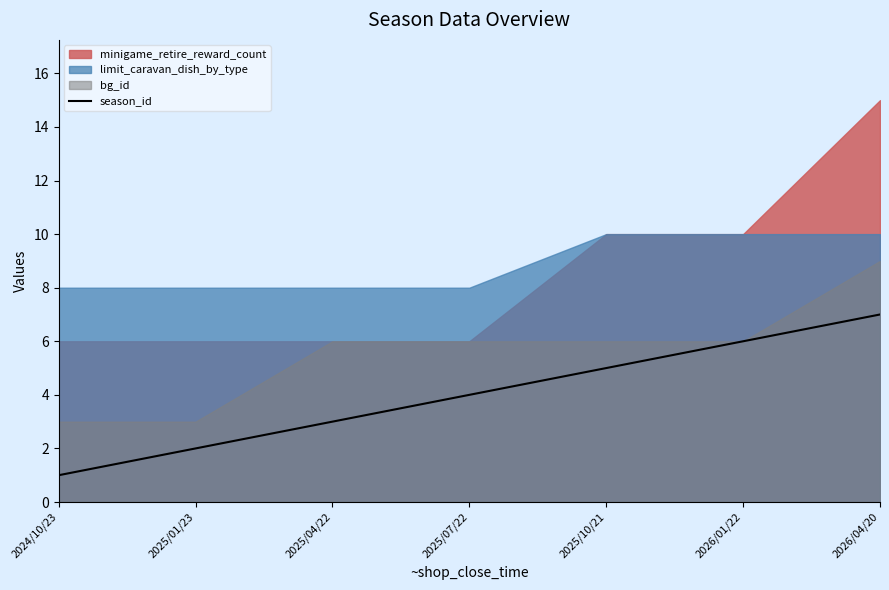

What is the difference between the values at 2024/10/23 and 2025/10/21?

4